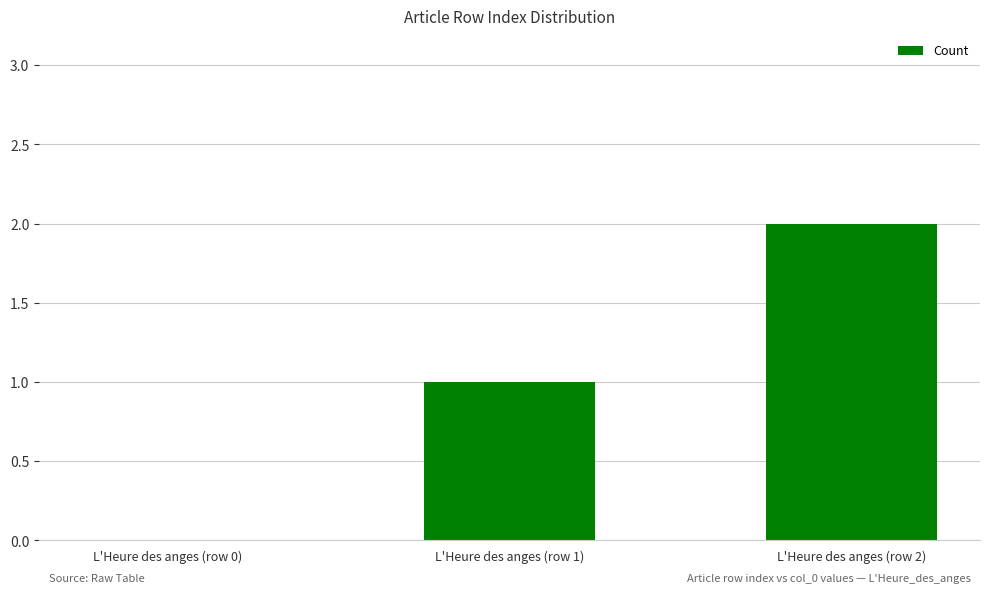

Which category has the highest value across all series?

L'Heure des anges (row 2)